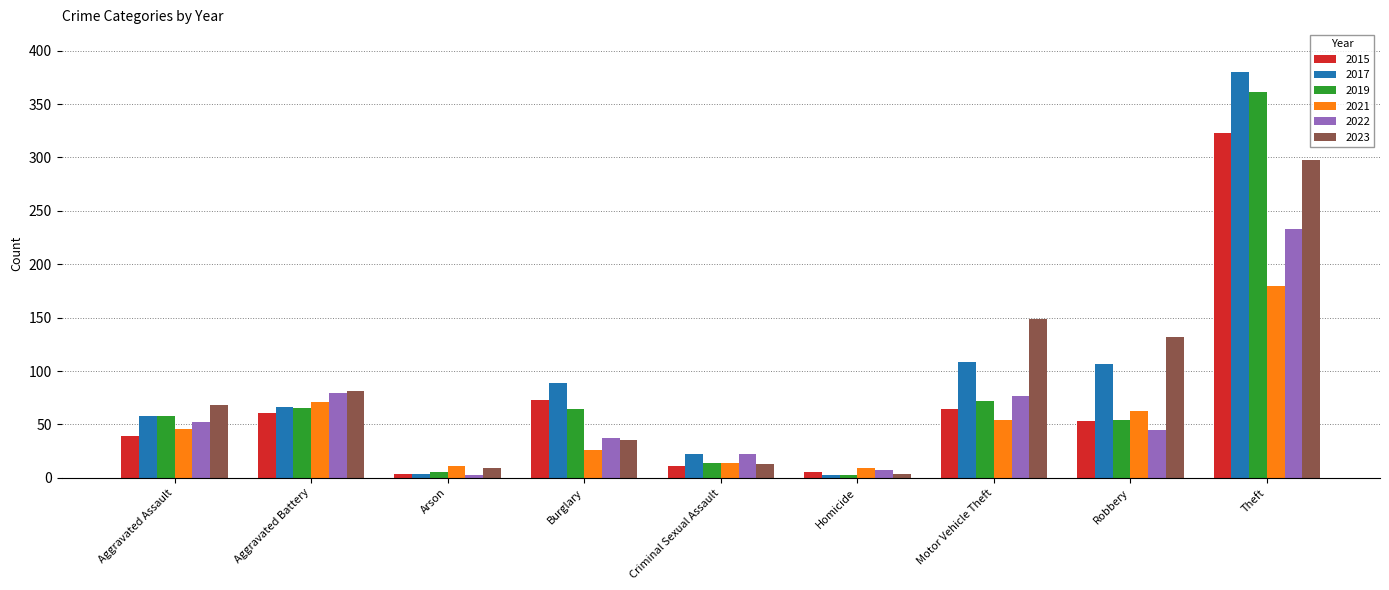

Which series has the largest range (max minus min)?

2017